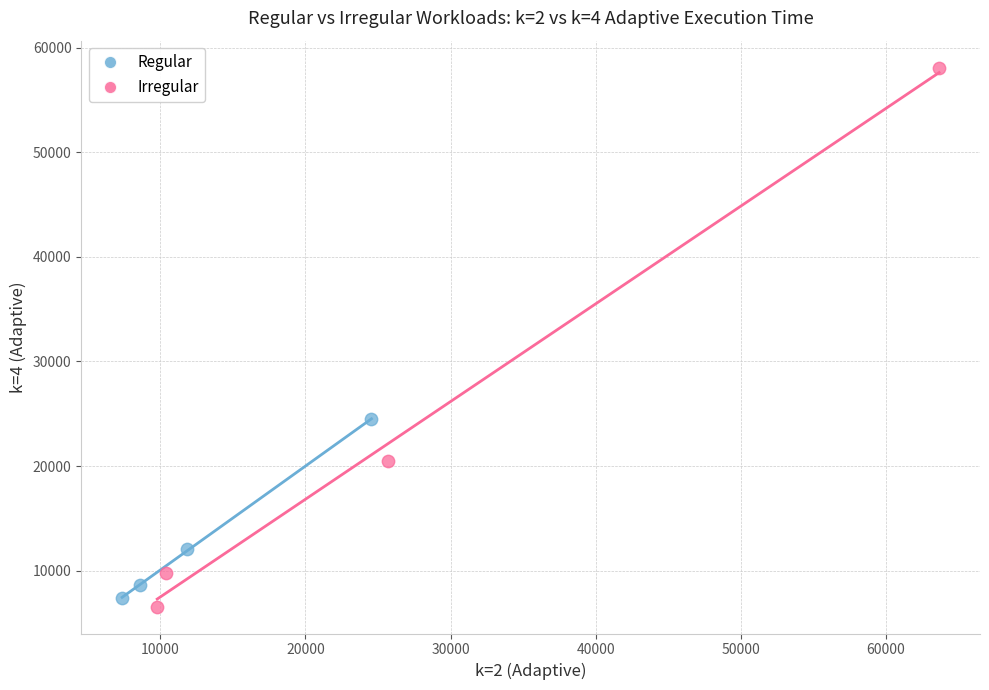

Which series has the widest spread of Y values?

Irregular